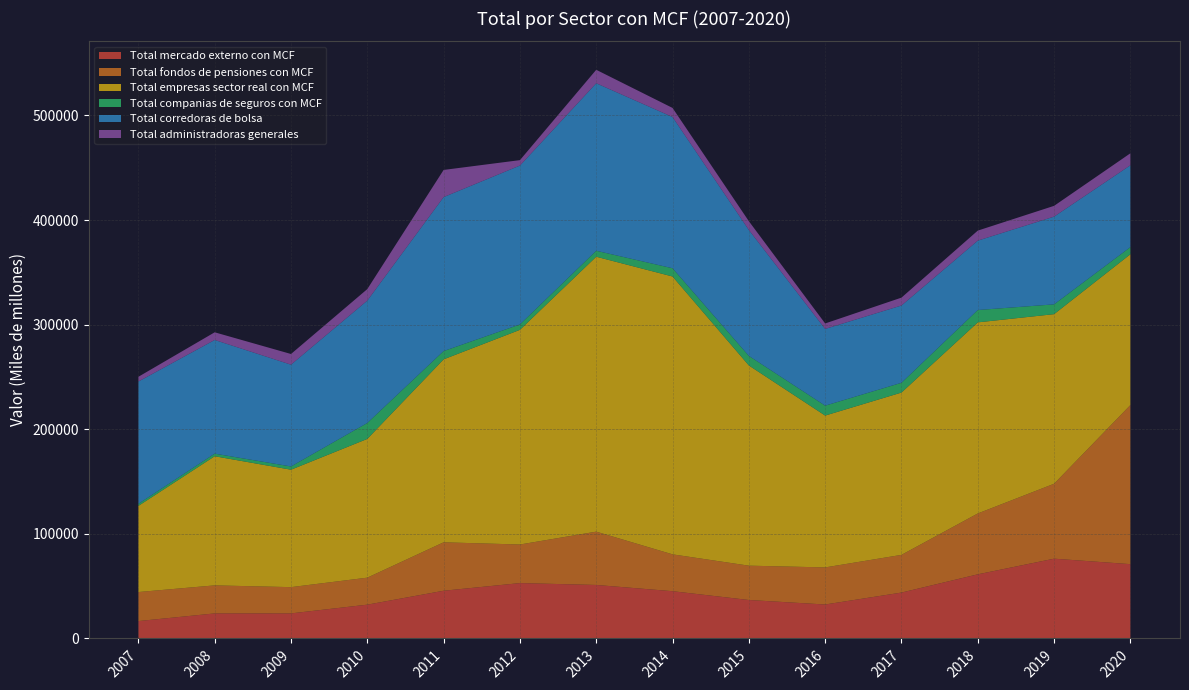

Reading left to right, extract all data points from this chart.

Total mercado externo con MCF: 16617	23943	23956	32307	45613	52934	51144	45180	36774	32464	43872	61311	76271	71039
Total fondos de pensiones con MCF: 27754	26802	25110	25812	46306	36885	50970	35226	32819	35456	36034	58181	71631	152104
Total empresas sector real con MCF: 82350	123459	112268	132658	174923	205230	262838	265644	191405	145169	155178	182701	162141	144177
Total companias de seguros con MCF: 1992	2498	3094	15229	7903	5152	5693	7872	9142	9480	9341	11804	9361	6829
Total corredoras de bolsa: 116908	108667	97322	116975	147207	151916	160131	144601	120417	73366	73888	66343	83876	78234
Total administradoras generales: 4537	7332	10203	11031	25969	5176	12887	8677	8366	5218	7533	9578	10316	11464